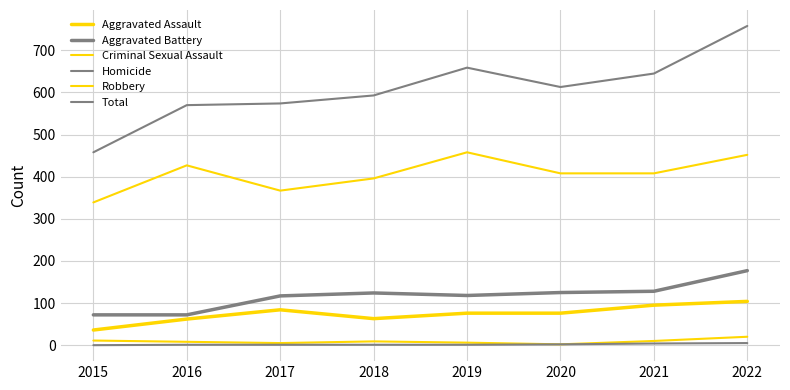

What is the approximate value of Total at 2022?

758